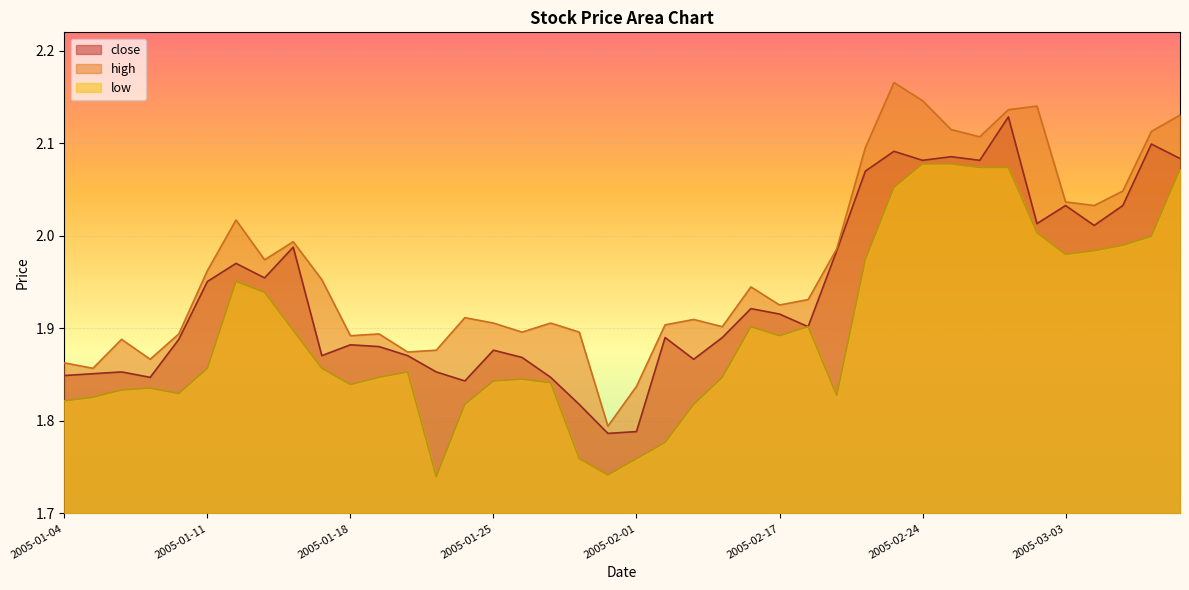

List the series in order of their overall mean, highest first.

high, close, low